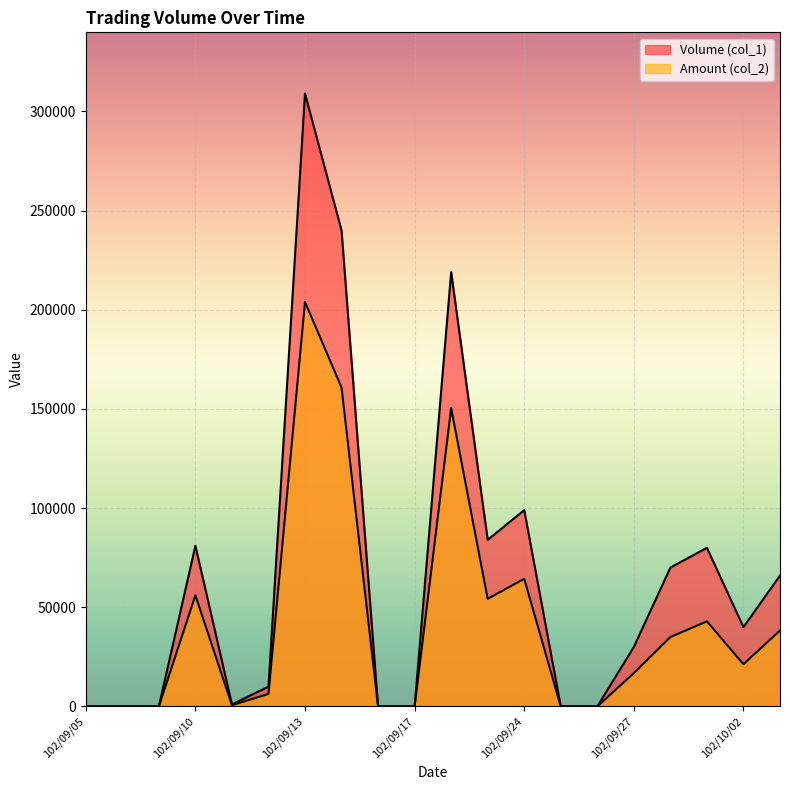

Which series has the largest range (max minus min)?

Volume (col_1)